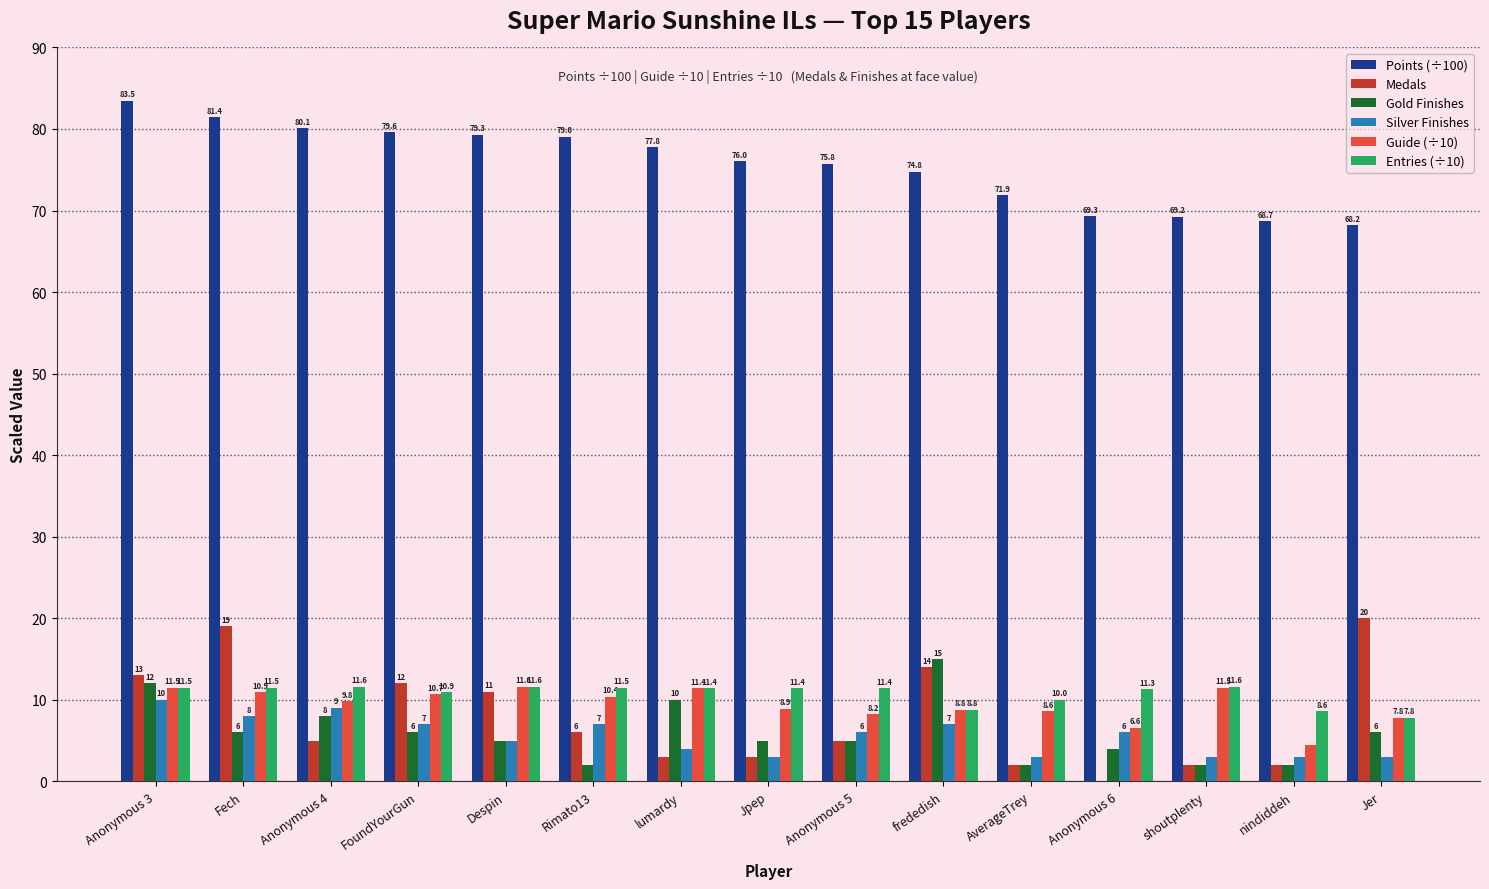

True or false: Entries (÷10) has a value of 6.1 at lumardy.

False